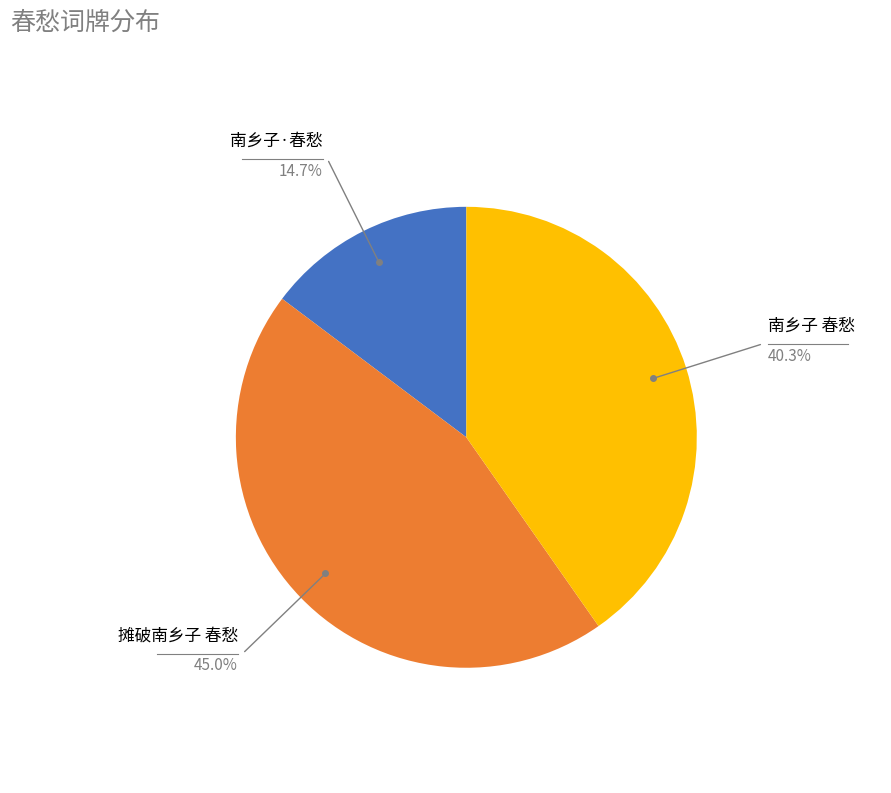

How many segments does this pie chart have?

3